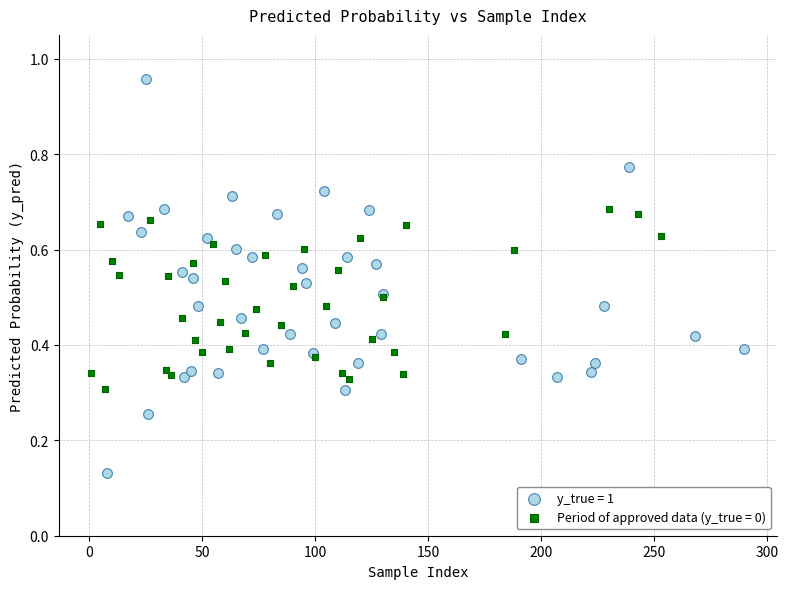

Which series reaches the minimum Y coordinate?

y_true = 1